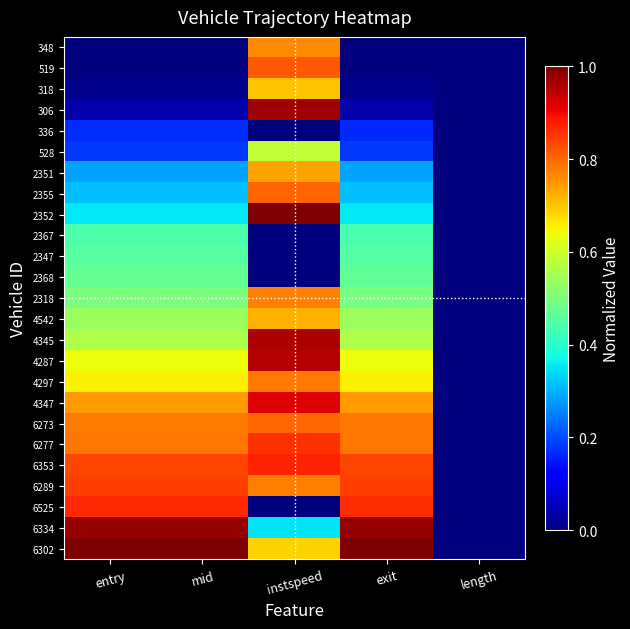

At how many categories does at least one series exceed 0?

4